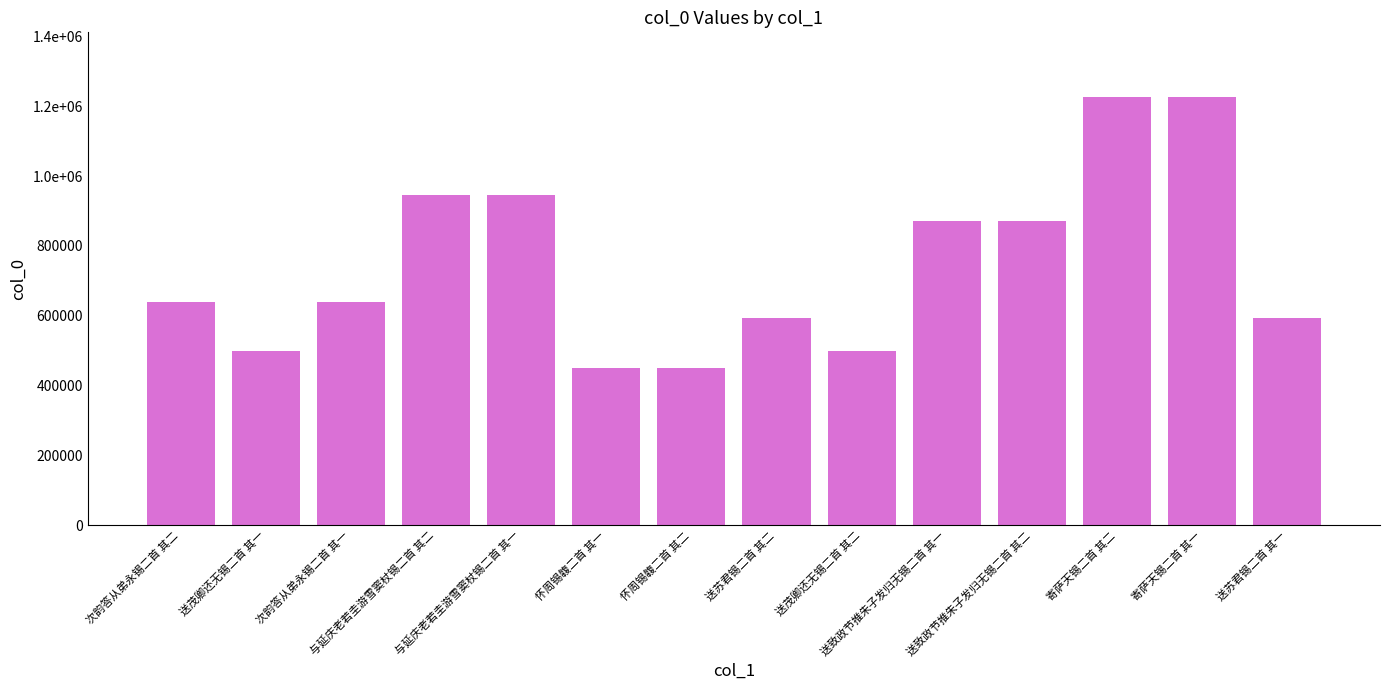

What is the approximate value at 与延庆老若圭游雪窦杖锡二首 其一?

944911